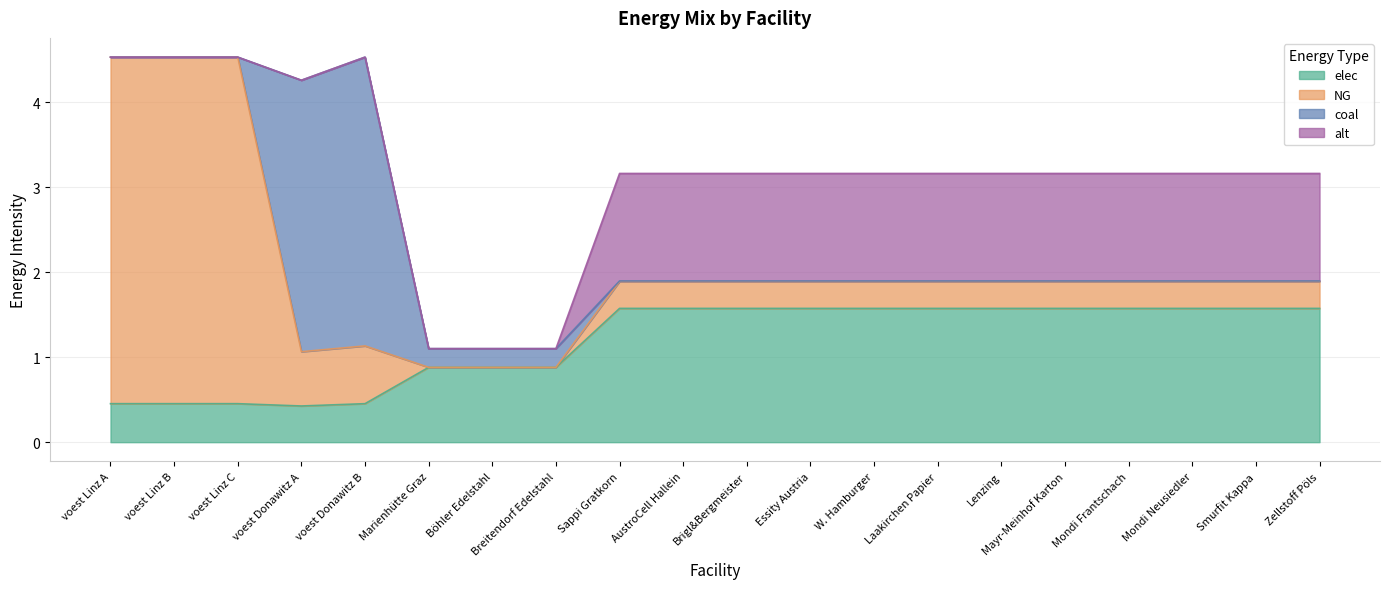

Reading right to left, extract all data points from this chart.

elec: 1.6	1.6	1.6	1.6	1.6	1.6	1.6	1.6	1.6	1.6	1.6	1.6	0.9	0.9	0.9	0.5	0.4	0.5	0.5	0.5
NG: 0.3	0.3	0.3	0.3	0.3	0.3	0.3	0.3	0.3	0.3	0.3	0.3	0.0	0.0	0.0	0.7	0.6	4.1	4.1	4.1
coal: 0.0	0.0	0.0	0.0	0.0	0.0	0.0	0.0	0.0	0.0	0.0	0.0	0.2	0.2	0.2	3.4	3.2	0.0	0.0	0.0
alt: 1.3	1.3	1.3	1.3	1.3	1.3	1.3	1.3	1.3	1.3	1.3	1.3	0.0	0.0	0.0	0.0	0.0	0.0	0.0	0.0